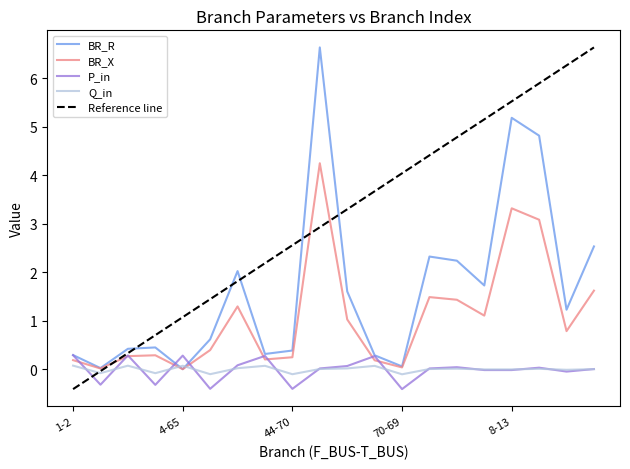

Which series has the largest range (max minus min)?

Reference line